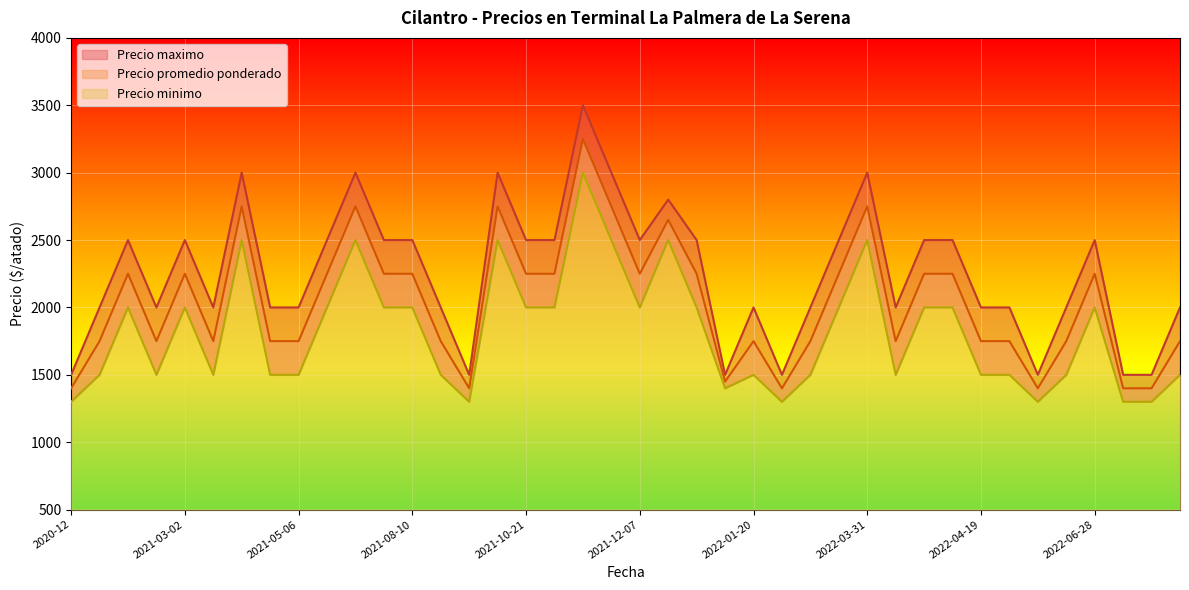

What is the minimum value shown in the chart?

1300